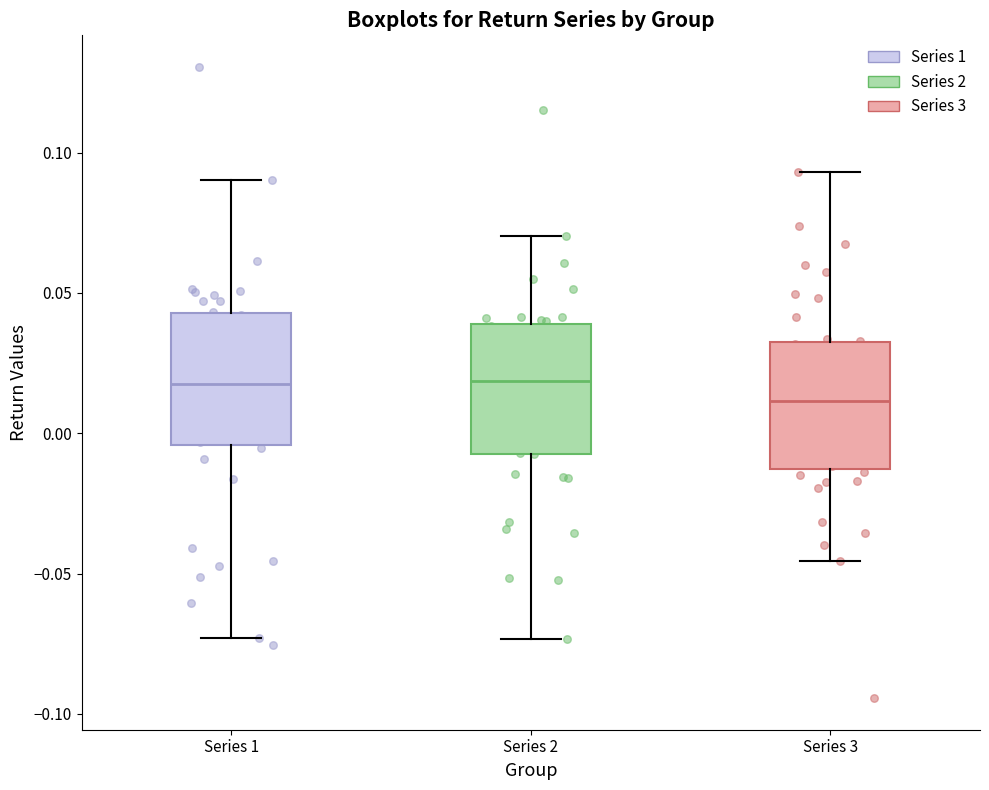

Which box's median line is the lowest?

Series 3